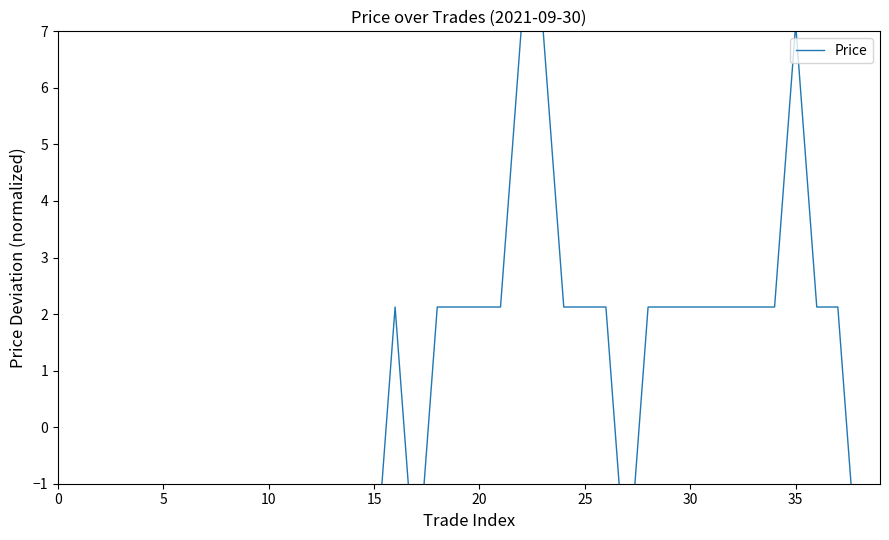

Between 30 and 15, which is larger?

30